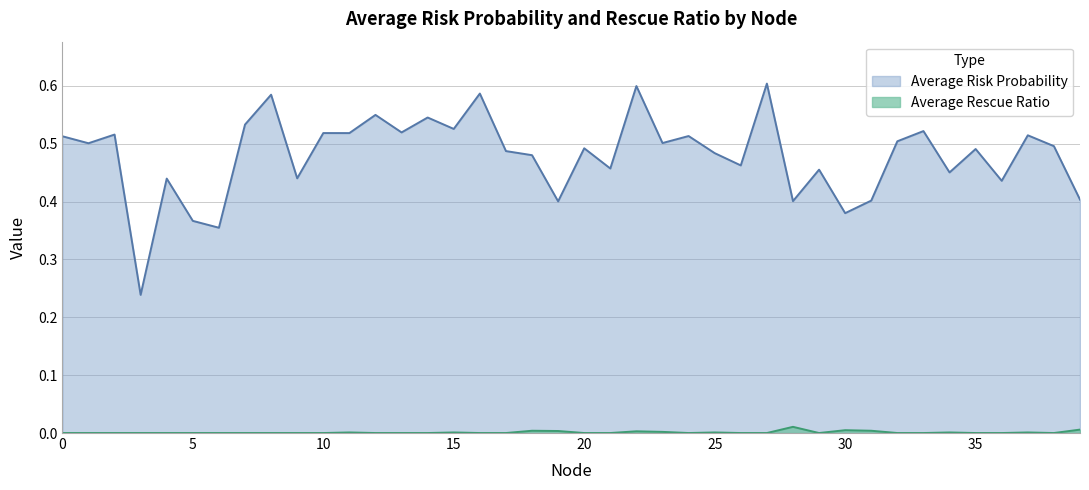

Between 4 and 25, which series saw the biggest shift?

Average Risk Probability